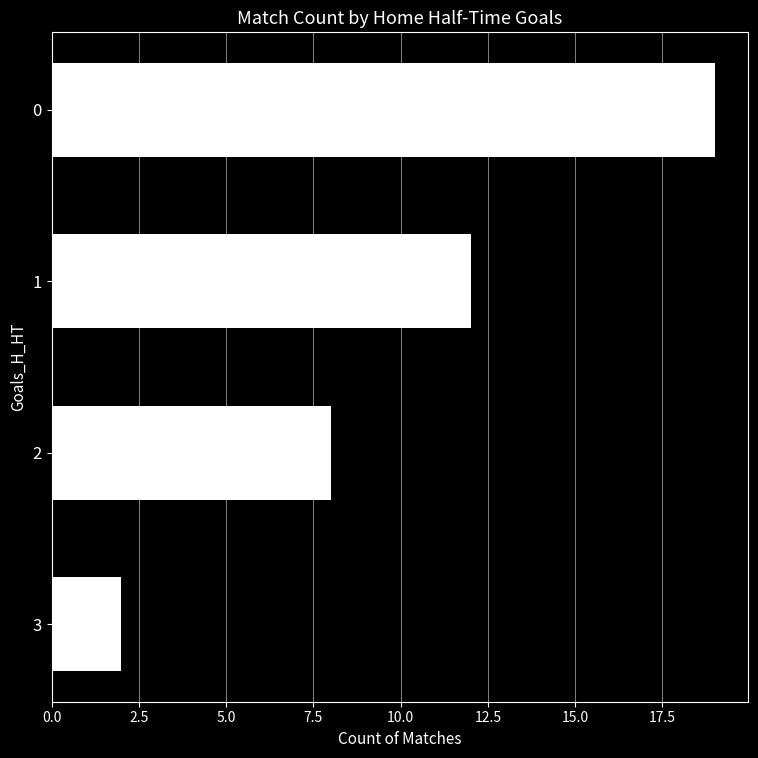

What is the ratio of the value at 0 to the value at 1?

1.6